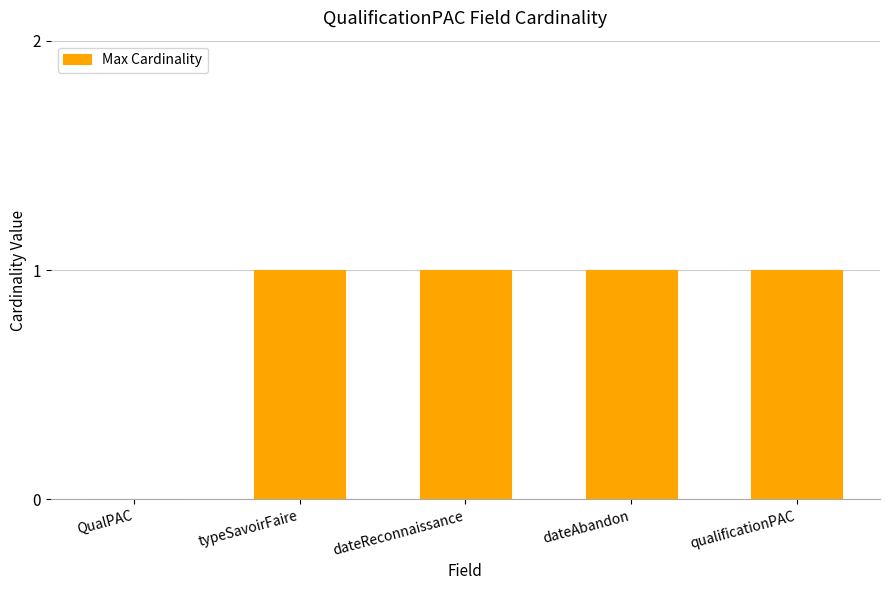

What is the change in value from QualPAC to dateReconnaissance?

+1